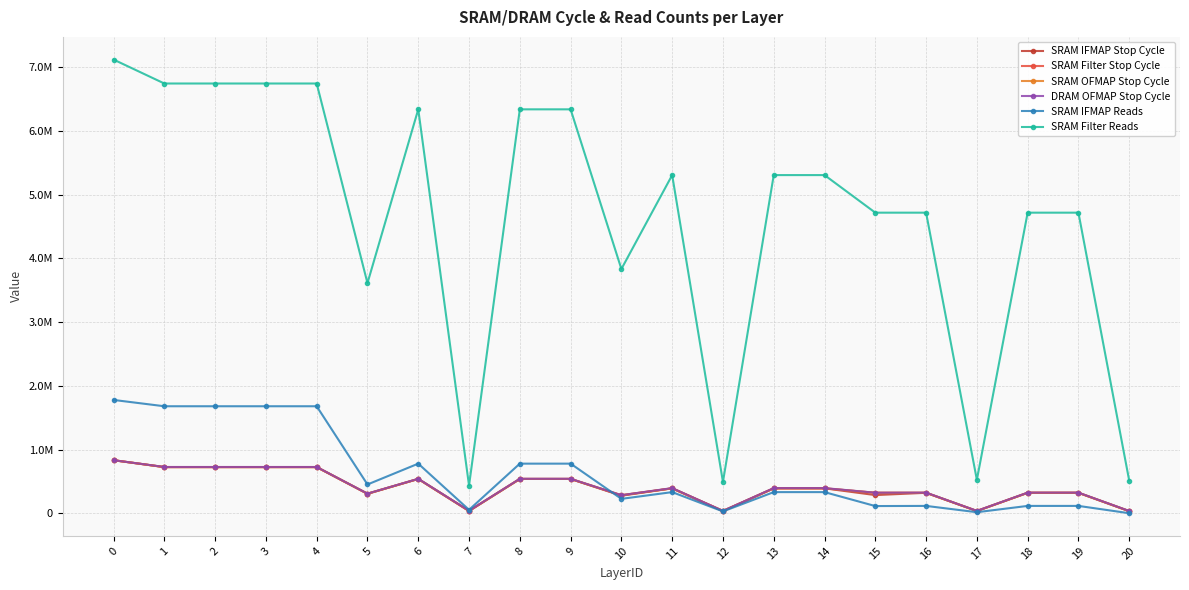

What is the value of the SRAM Filter Stop Cycle point at the 10th from the left?

538689